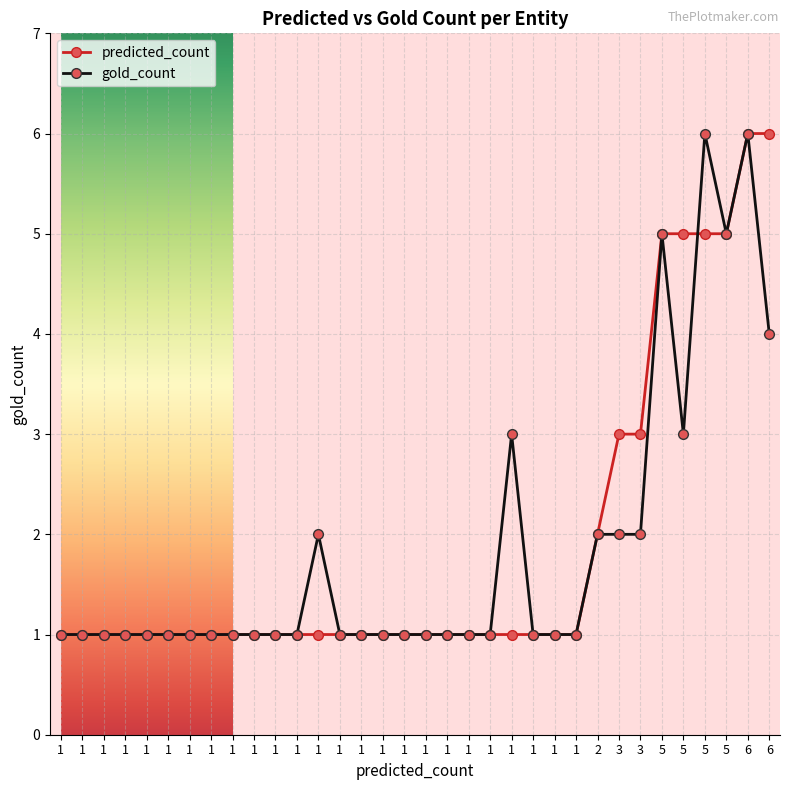

True or false: gold_count has more than 0 interior local peaks.

True